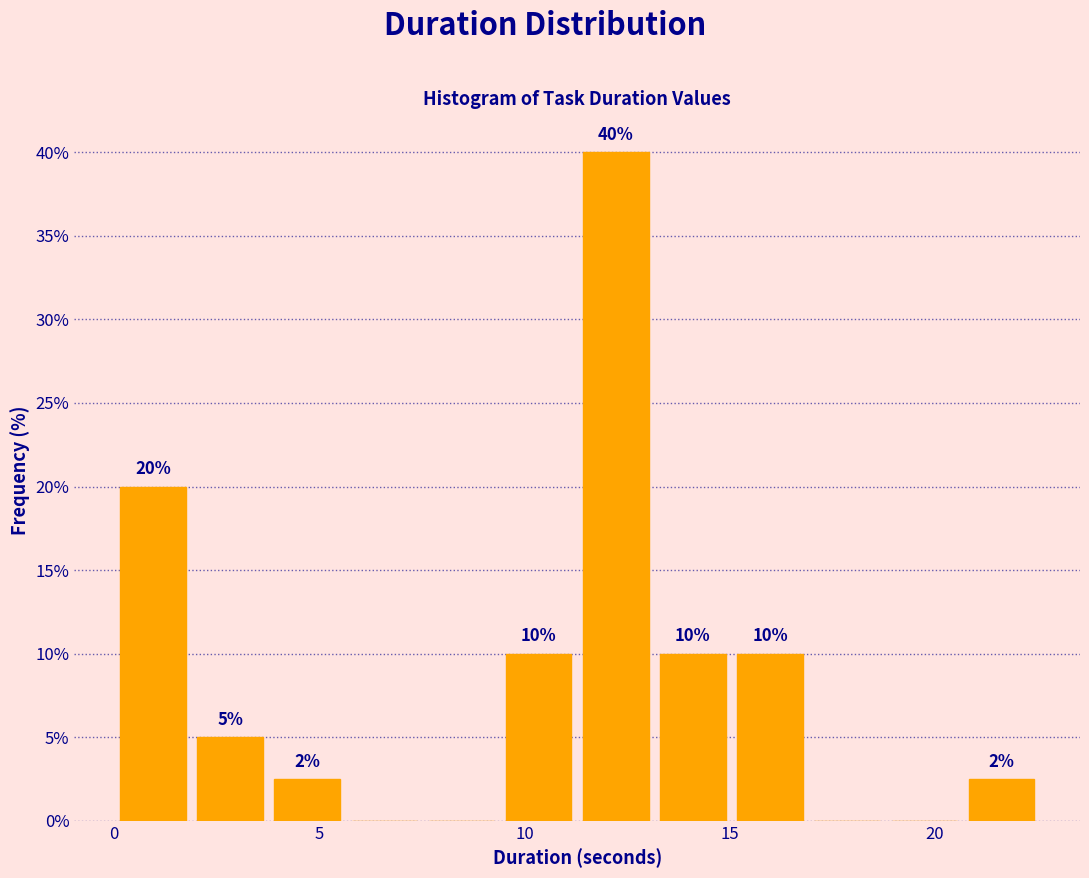

Around what value on the x-axis is the tallest bar? Give the approximate position of its centre, as read against the axis.

12.0